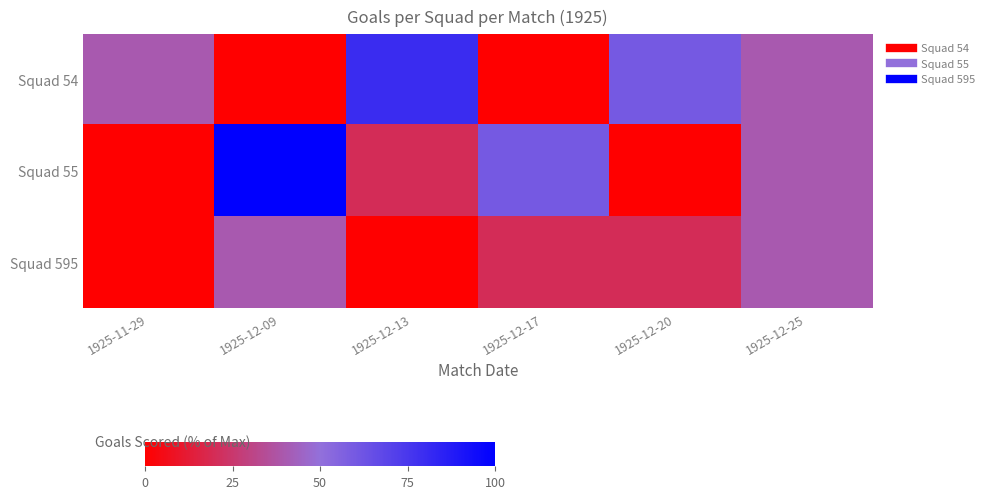

Count the number of data series in this chart.

3